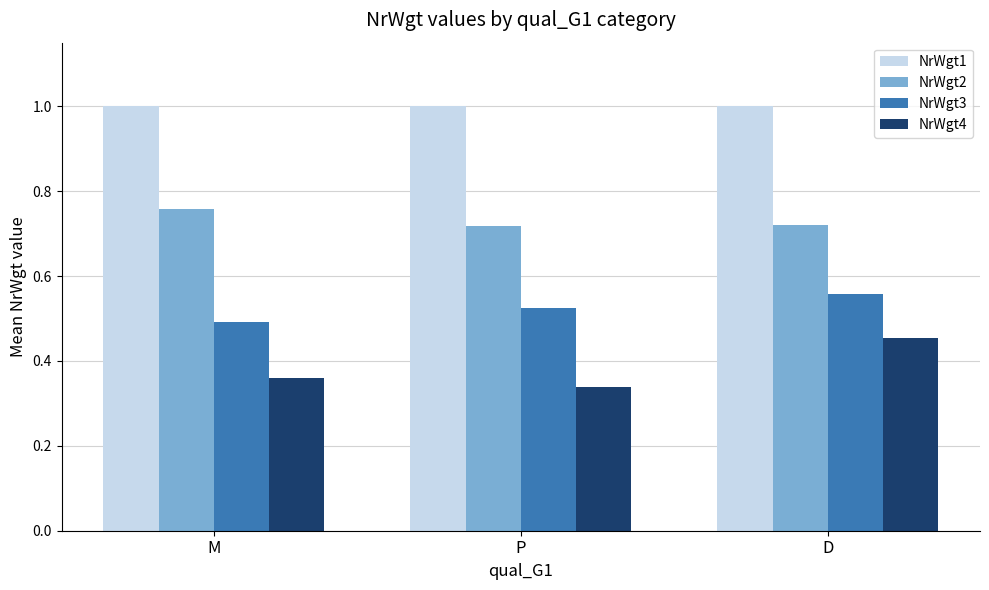

True or false: NrWgt1 has a value of 0.5 at D.

False